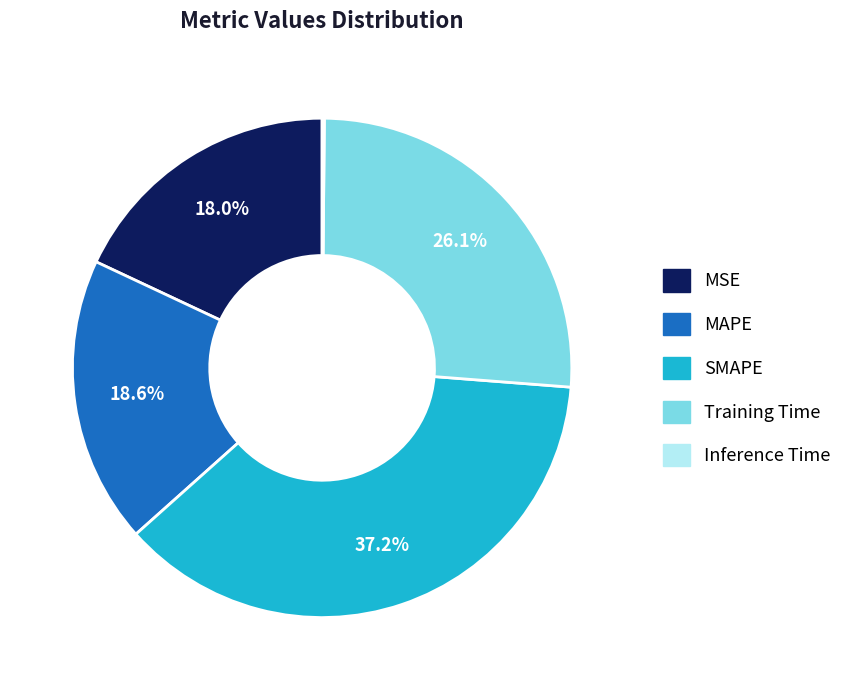

To the nearest percent, what percentage of the pie is Training Time?

26%